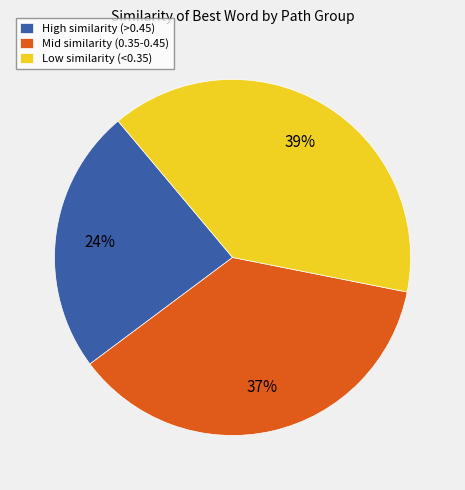

To the nearest percent, what percentage of the pie is Mid similarity (0.35-0.45)?

37%